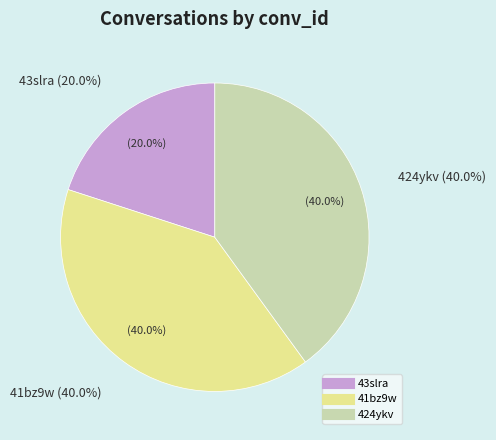

Does 424ykv account for over 50% of the chart?

No